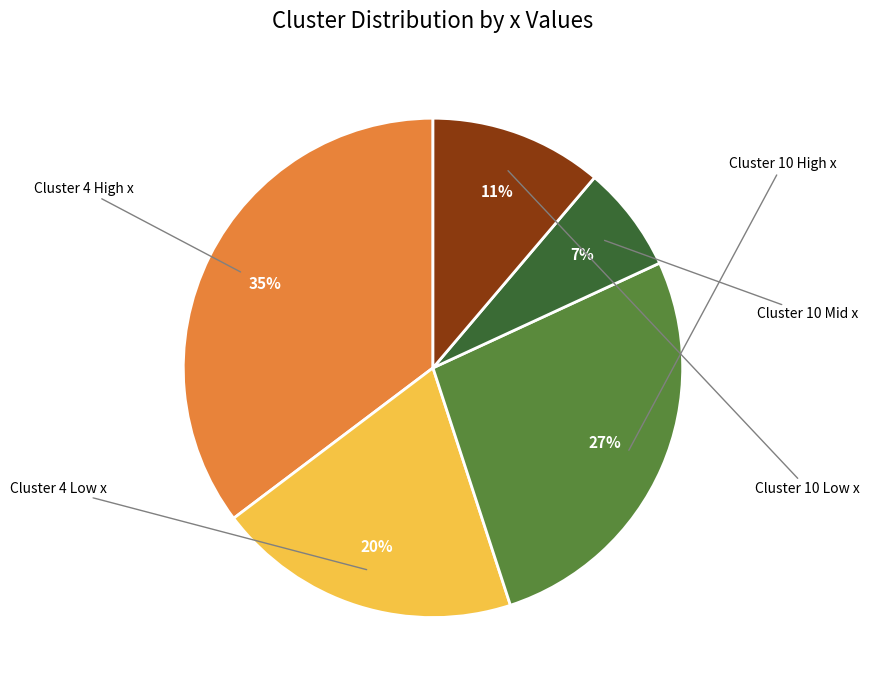

Does any single category account for the majority?

No